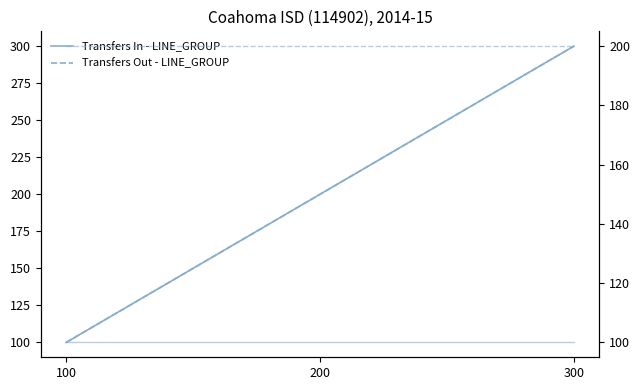

True or false: Transfers In - LINE_GROUP has a value of 200 at 200.

True